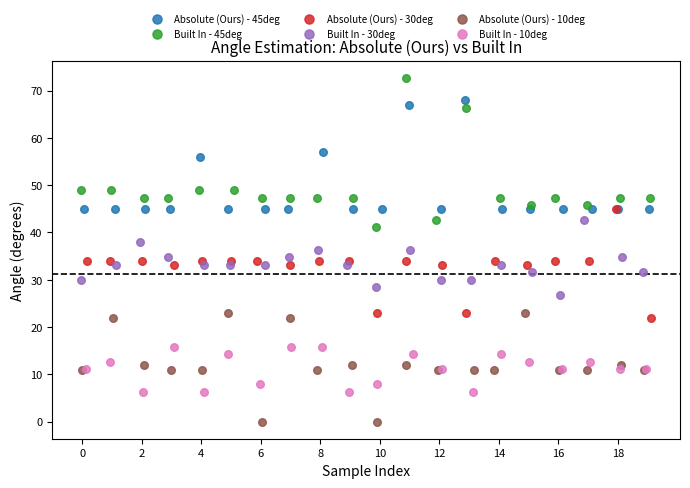

Which series reaches the minimum Y coordinate?

Absolute (Ours) - 10deg